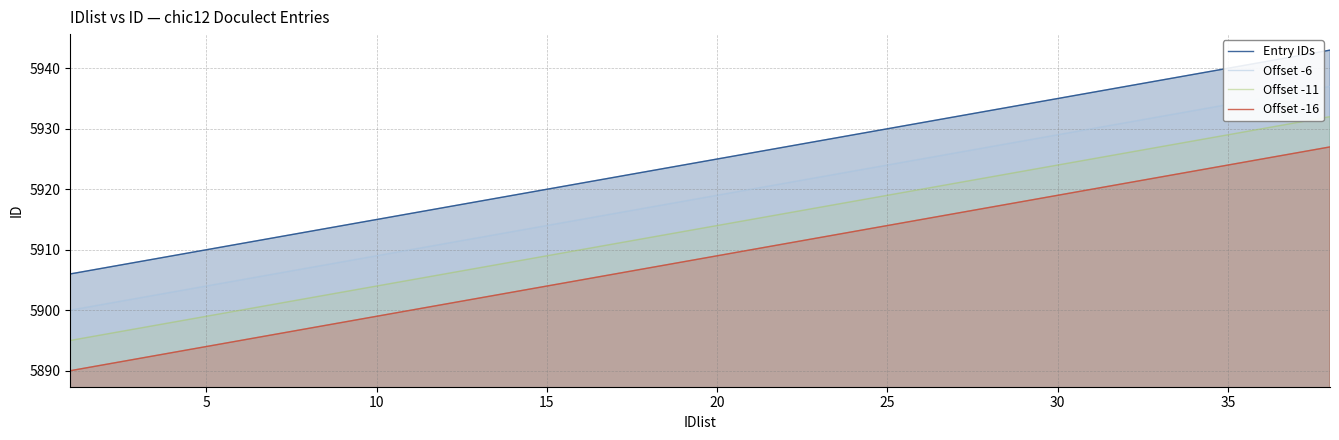

The Offset -16 series shows 9684 at 10. True or false?

False